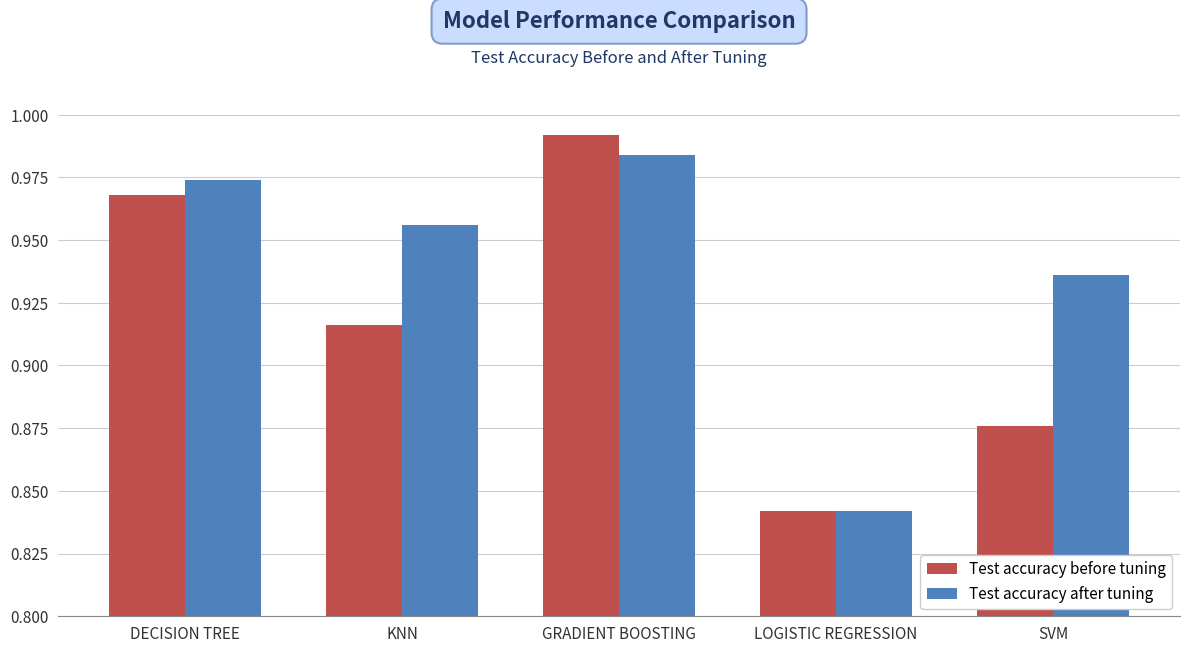

What is the label of the 3rd bar from the left?

GRADIENT BOOSTING